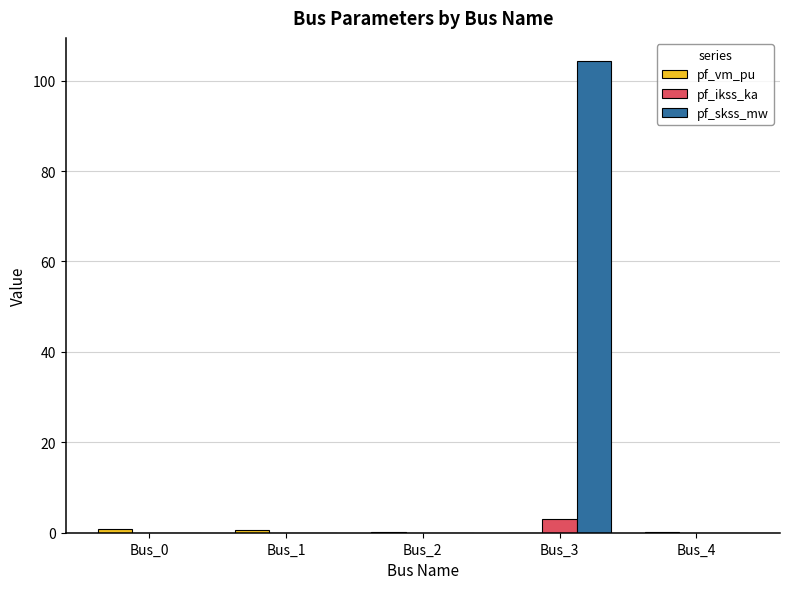

Count the number of data series in this chart.

3